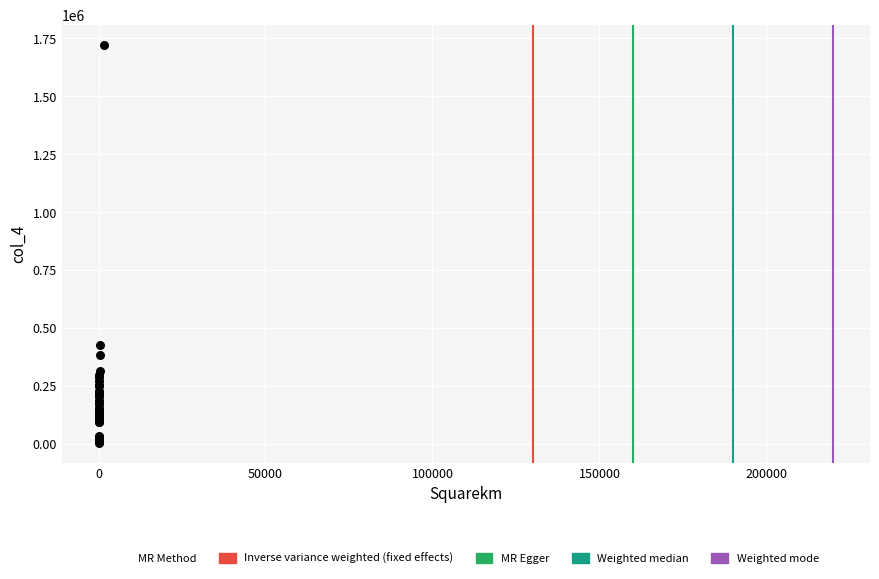

What Y value in the scatter plot is closest to 863669?

423967